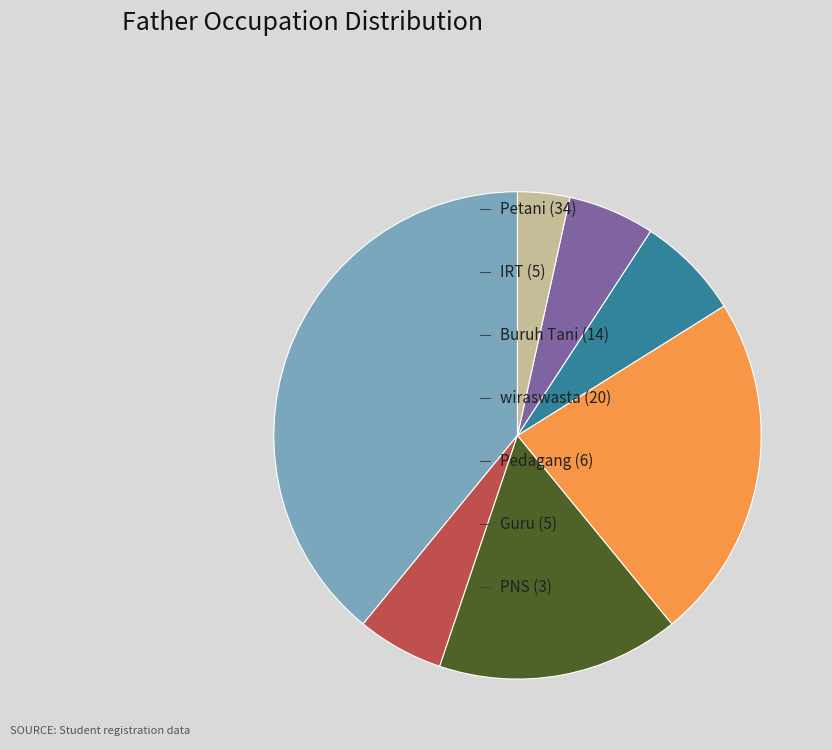

Count the number of slices in the pie.

7